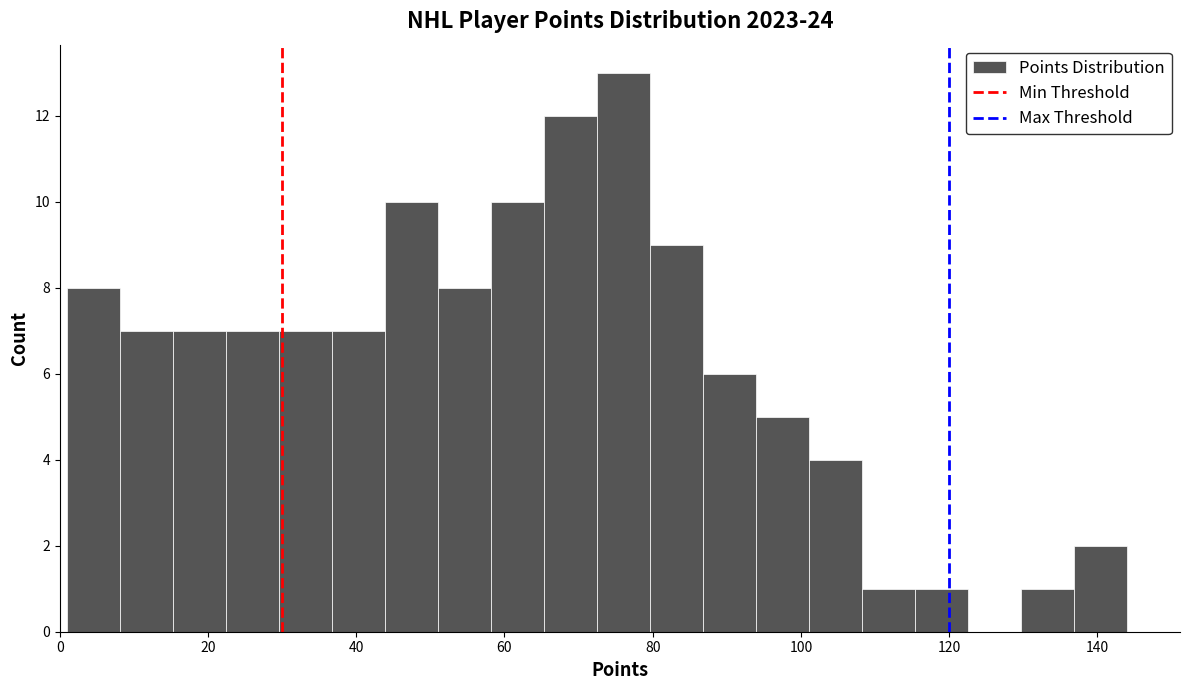

Read against the x-axis, roughly where is the centre of the tallest bar?

76